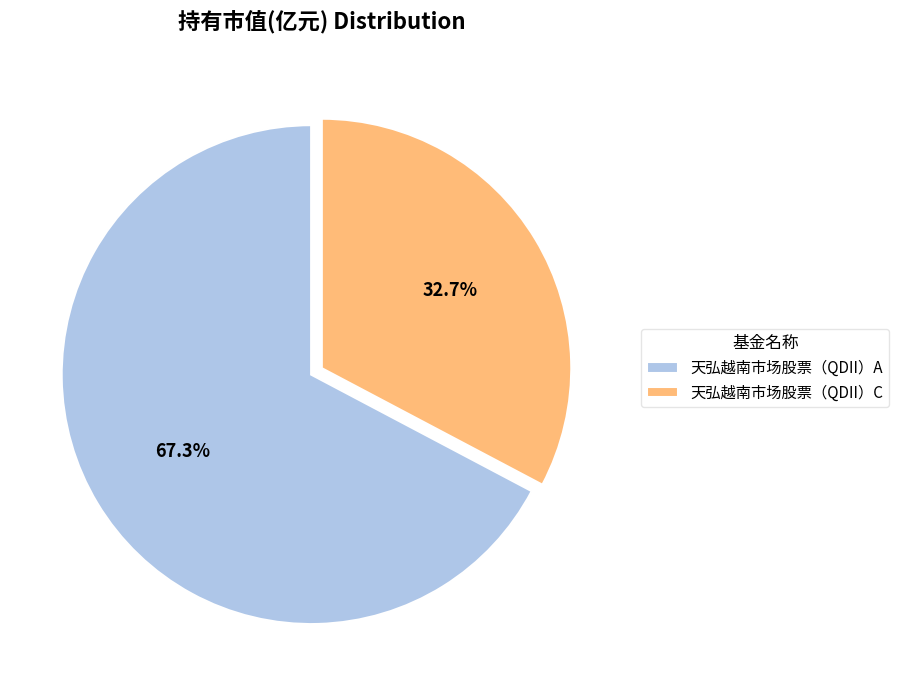

Approximately how many times larger is the value at 天弘越南市场股票（QDII）A compared to 天弘越南市场股票（QDII）C?

2.1